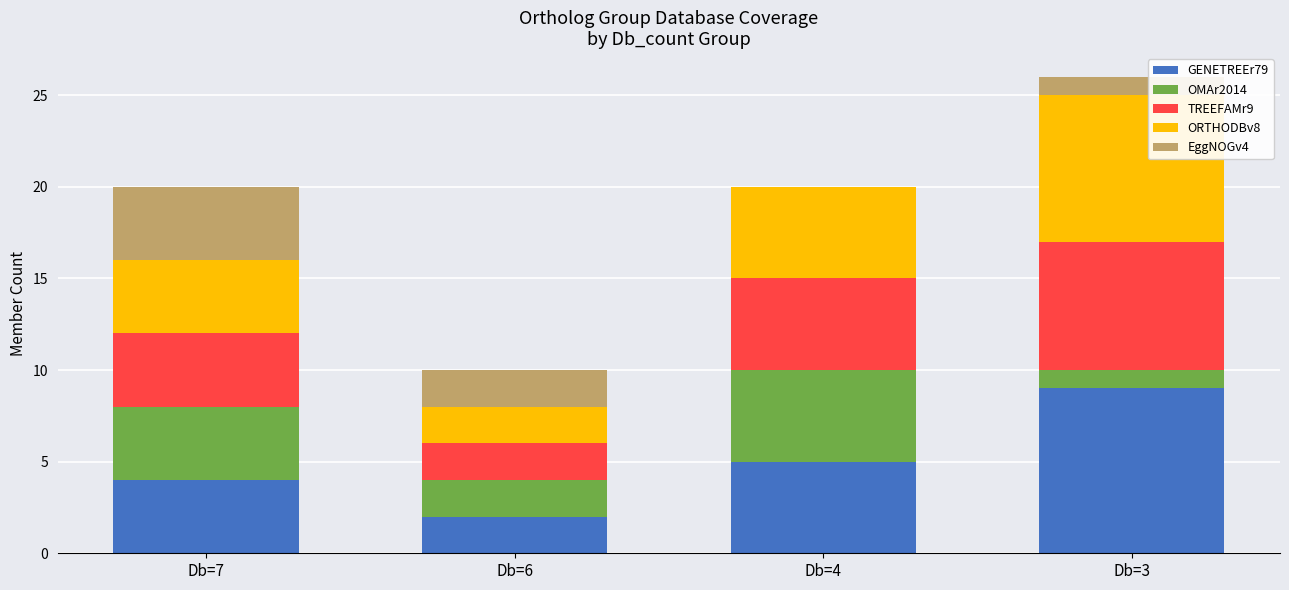

What is the sum of all GENETREEr79 values?

20